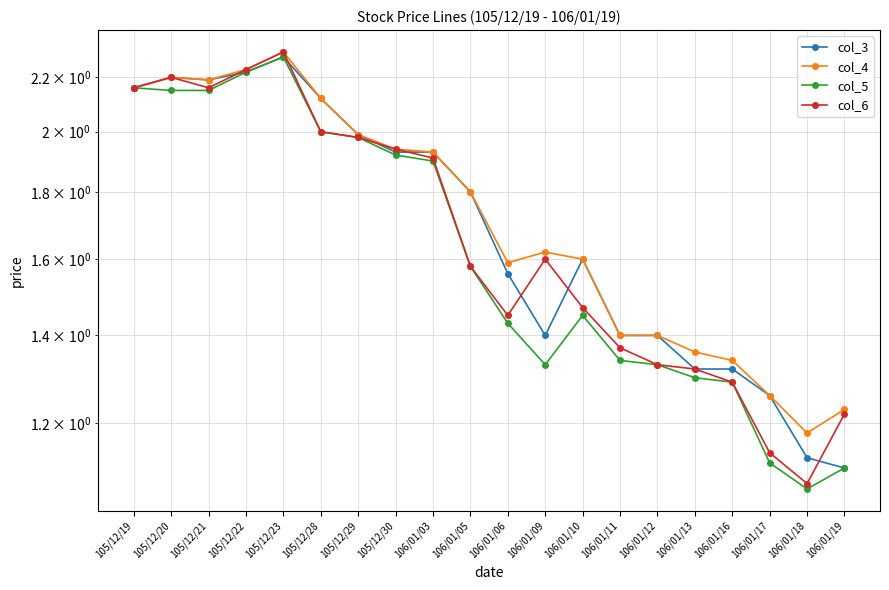

What are all the series names shown in the legend?

col_3, col_4, col_5, col_6